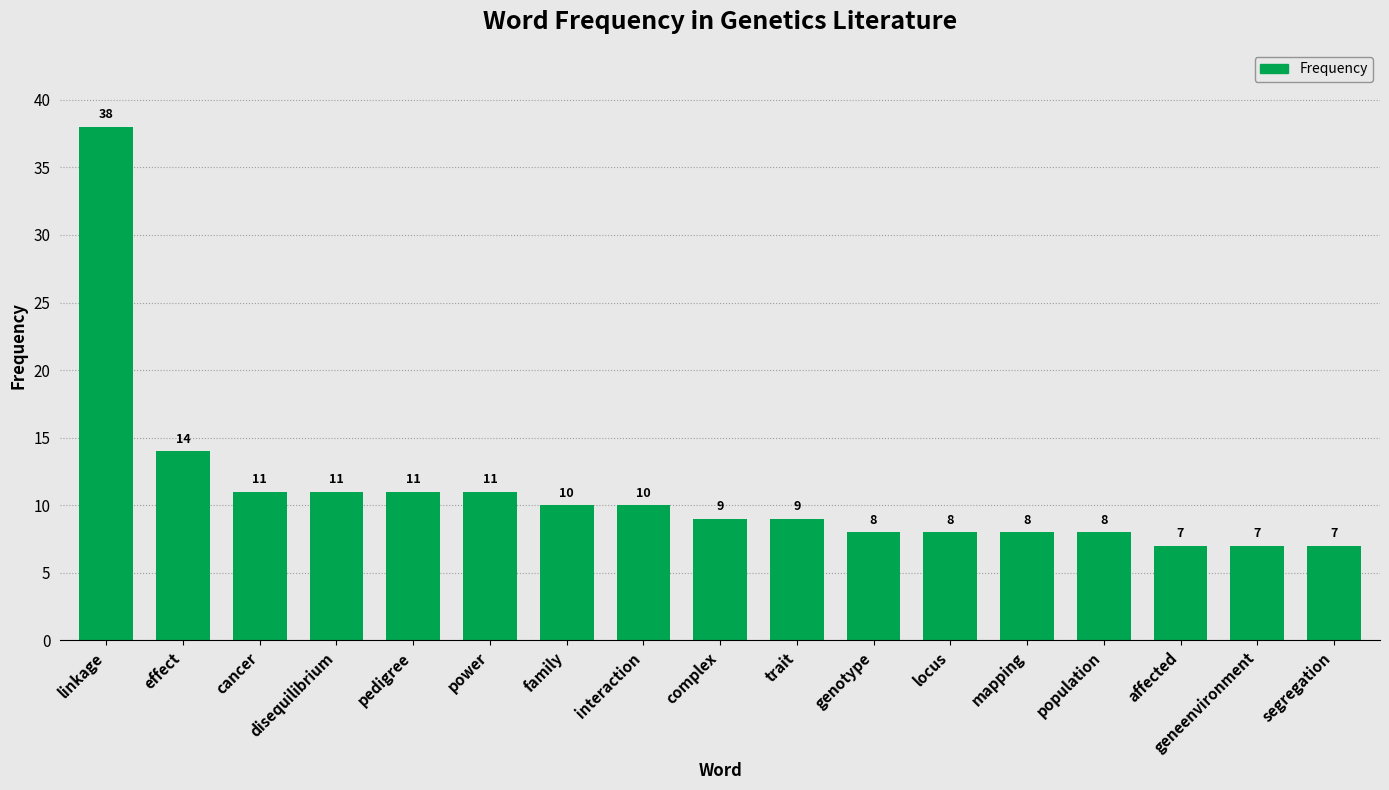

What is the minimum value shown in the chart?

7